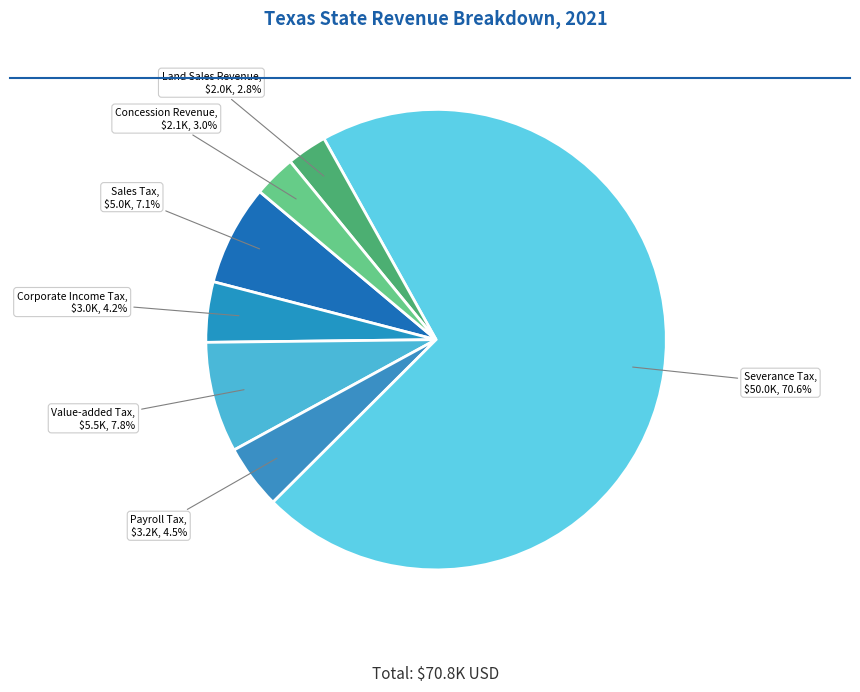

What is the majority slice?

Severance Tax